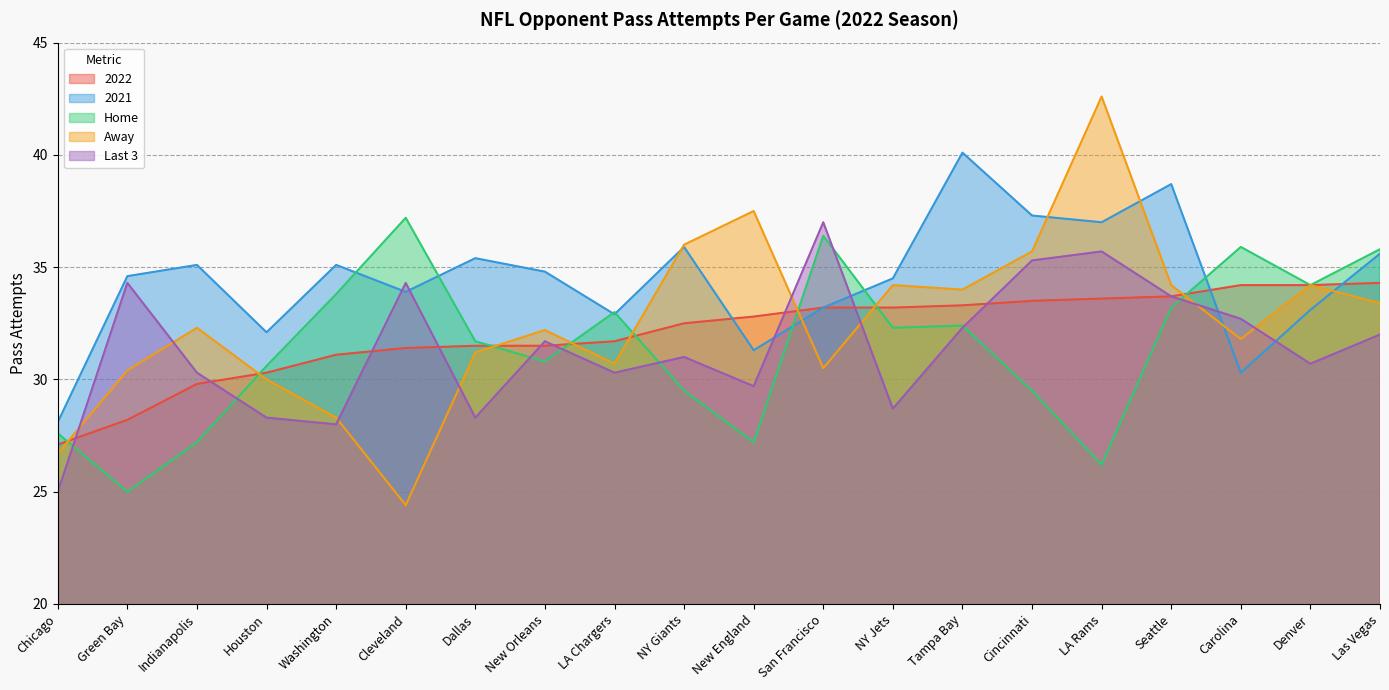

How many intersections are there between Home and Away?

8